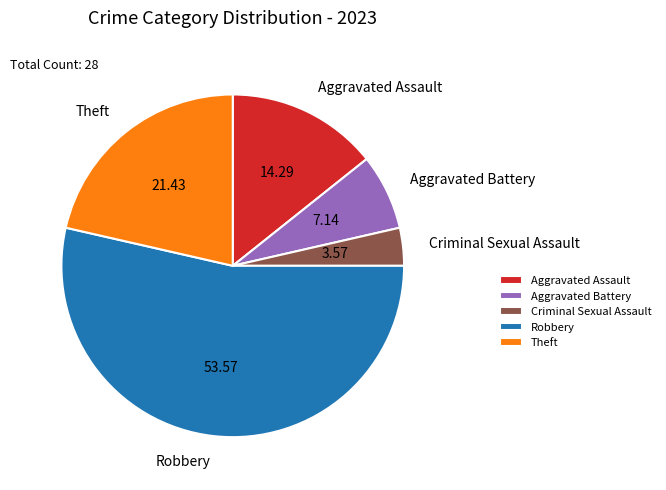

Does Aggravated Battery represent more than half of the total?

No